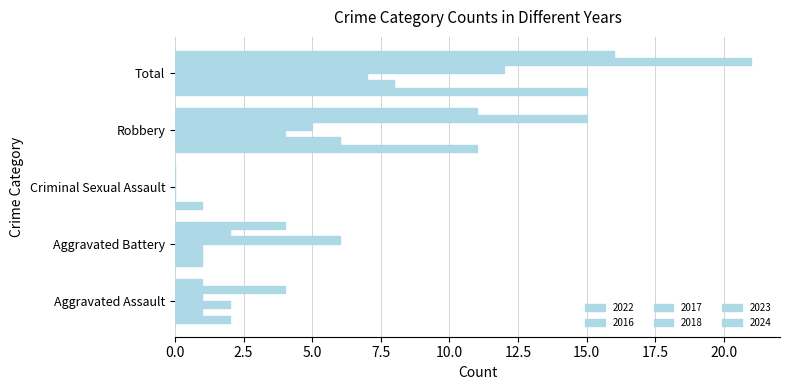

Reading left to right, list all the values displayed in this chart.

2022: 2	1	1	11	15
2016: 1	1	0	6	8
2017: 2	1	0	4	7
2018: 1	6	0	5	12
2023: 4	2	0	15	21
2024: 1	4	0	11	16